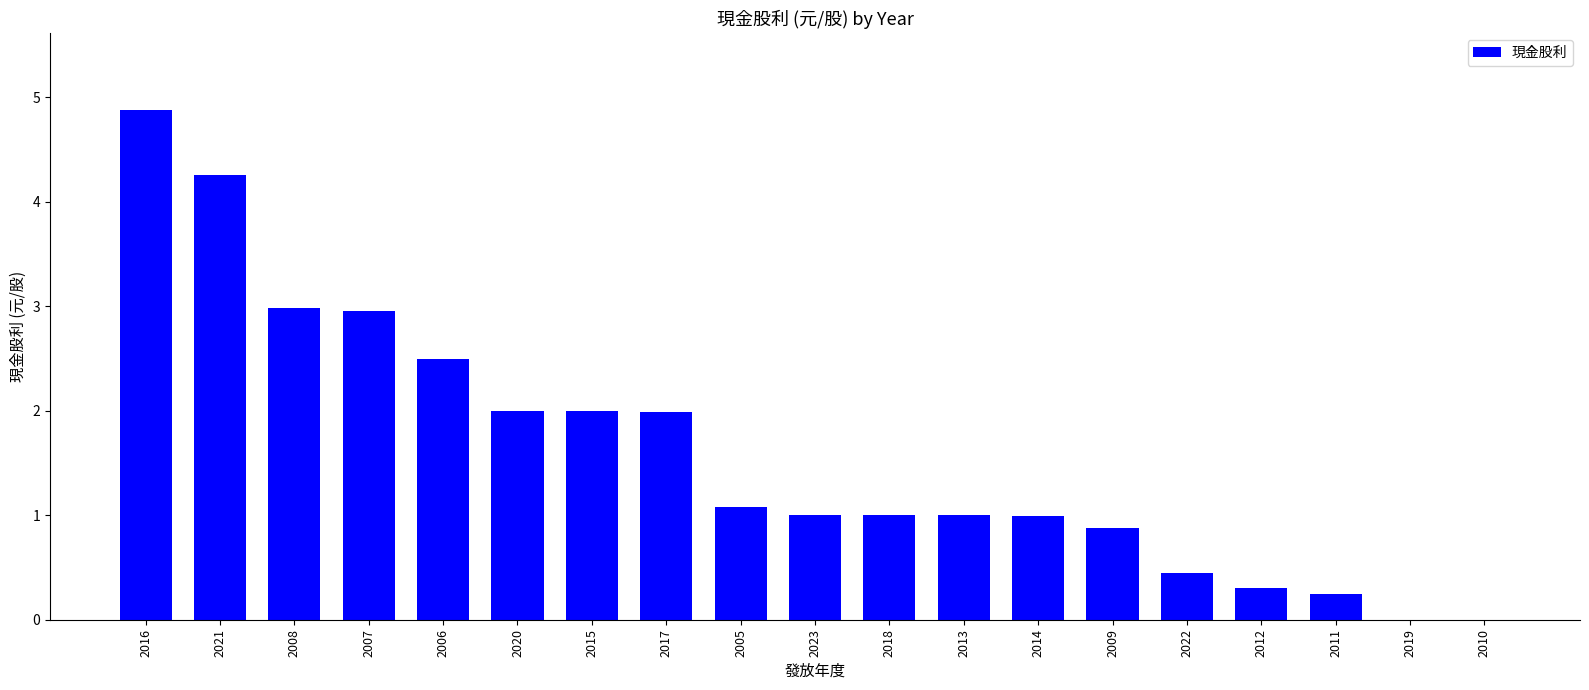

What is the sum of all values?

30.5